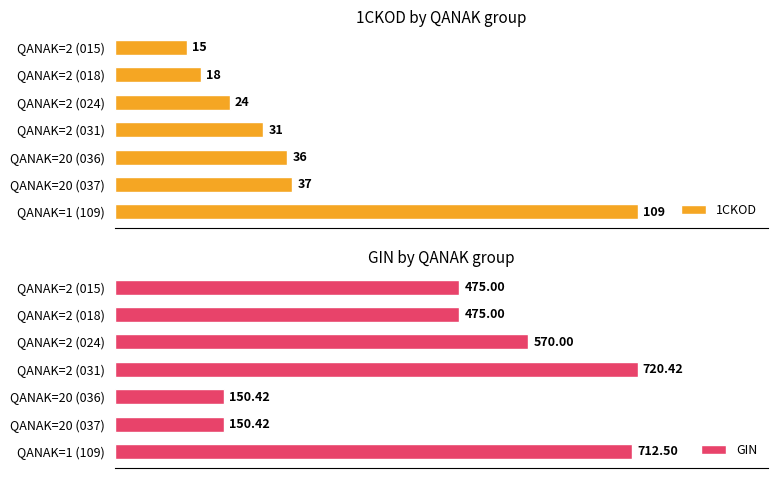

How many values in the 1CKOD series are below 31?

3